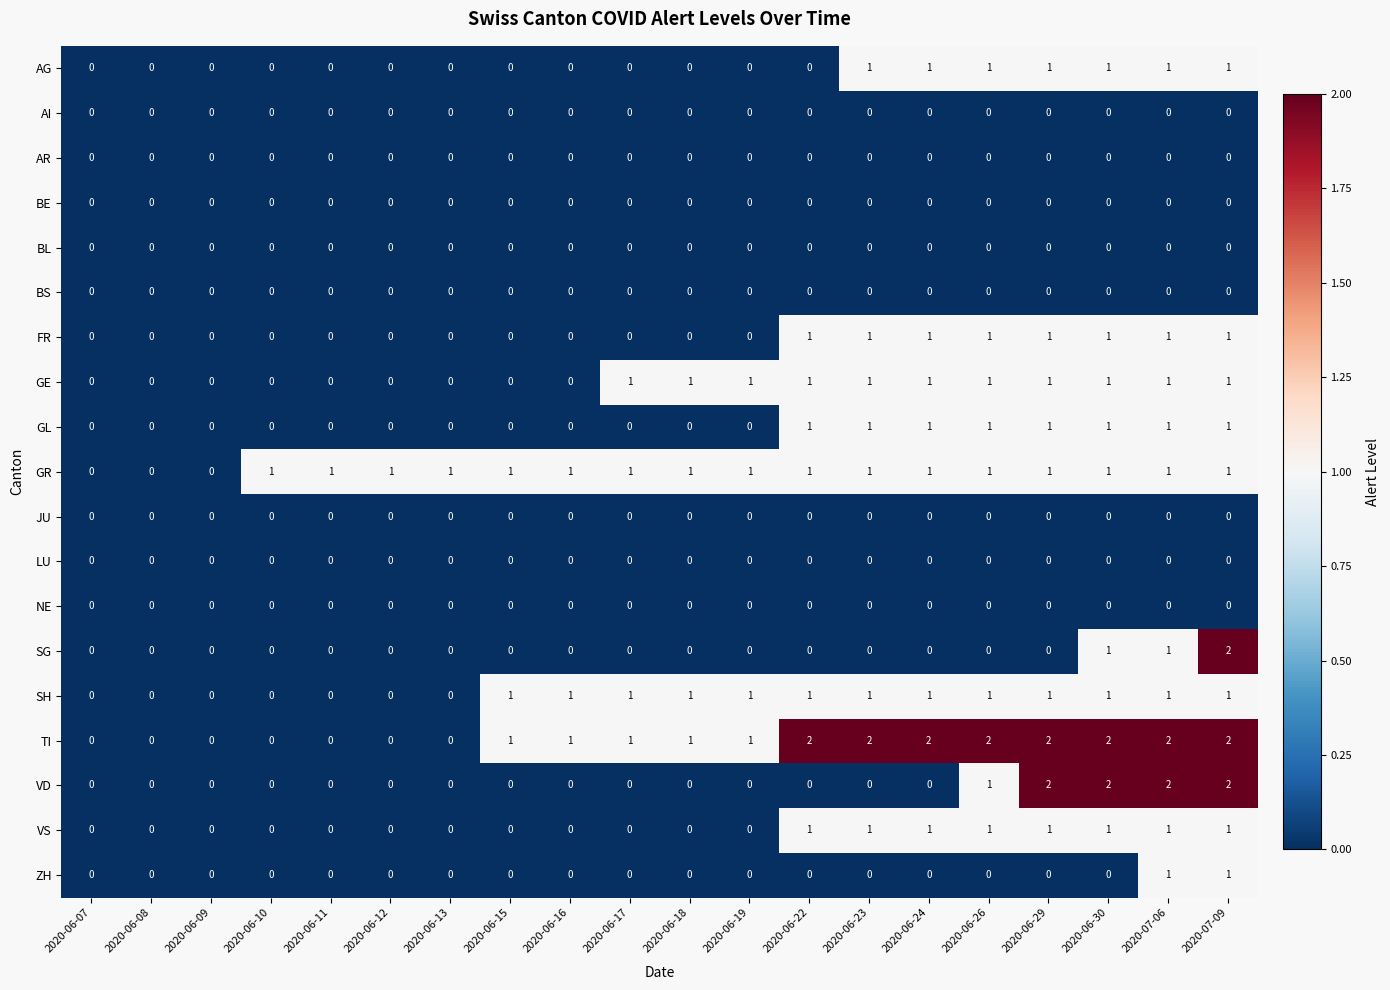

What is the difference between the highest and lowest values at 2020-06-22?

2